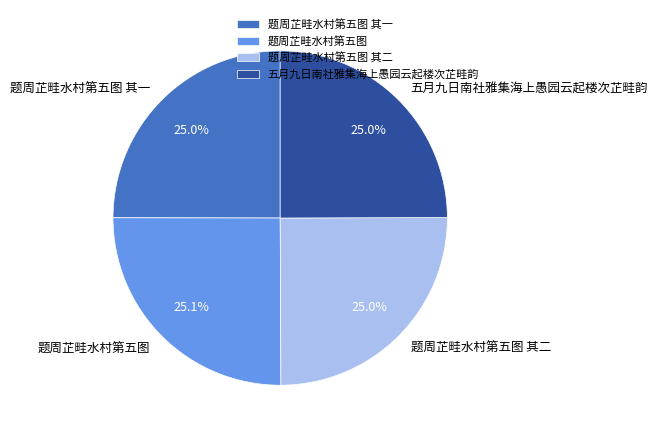

What is the ratio of the value at 题周芷畦水村第五图 其二 to the value at 五月九日南社雅集海上愚园云起楼次芷畦韵?

1.0